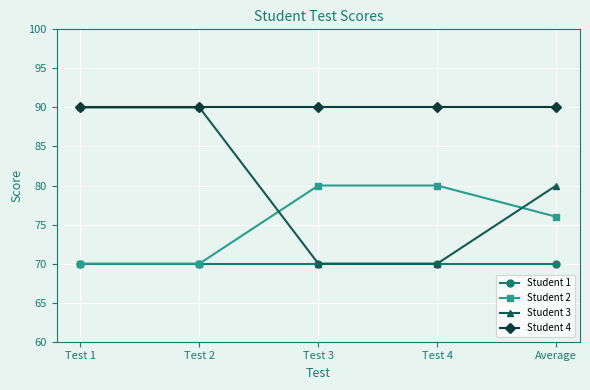

What is the total value across all series at Test 1?

320